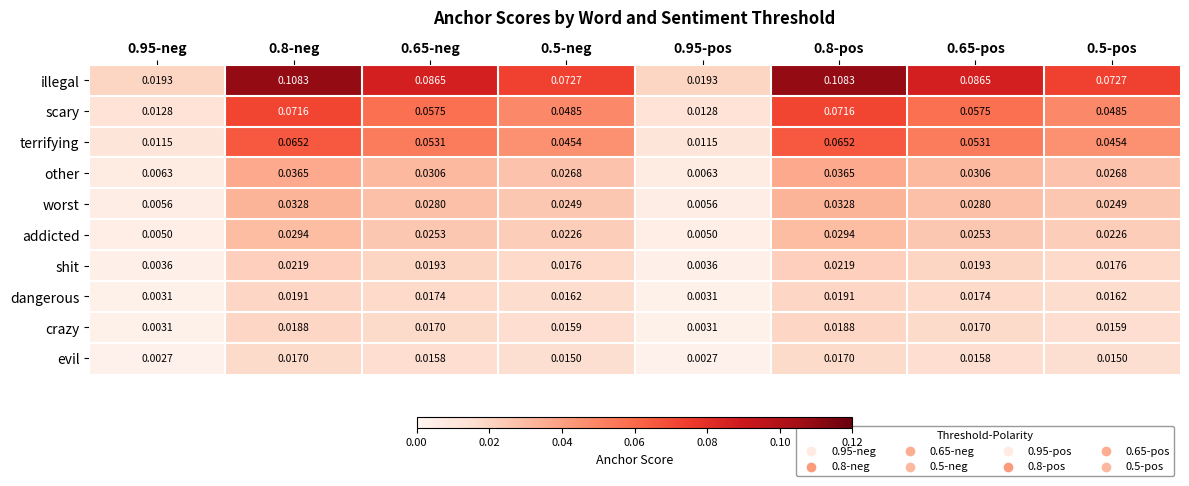

Which series has the largest total across all categories?

illegal